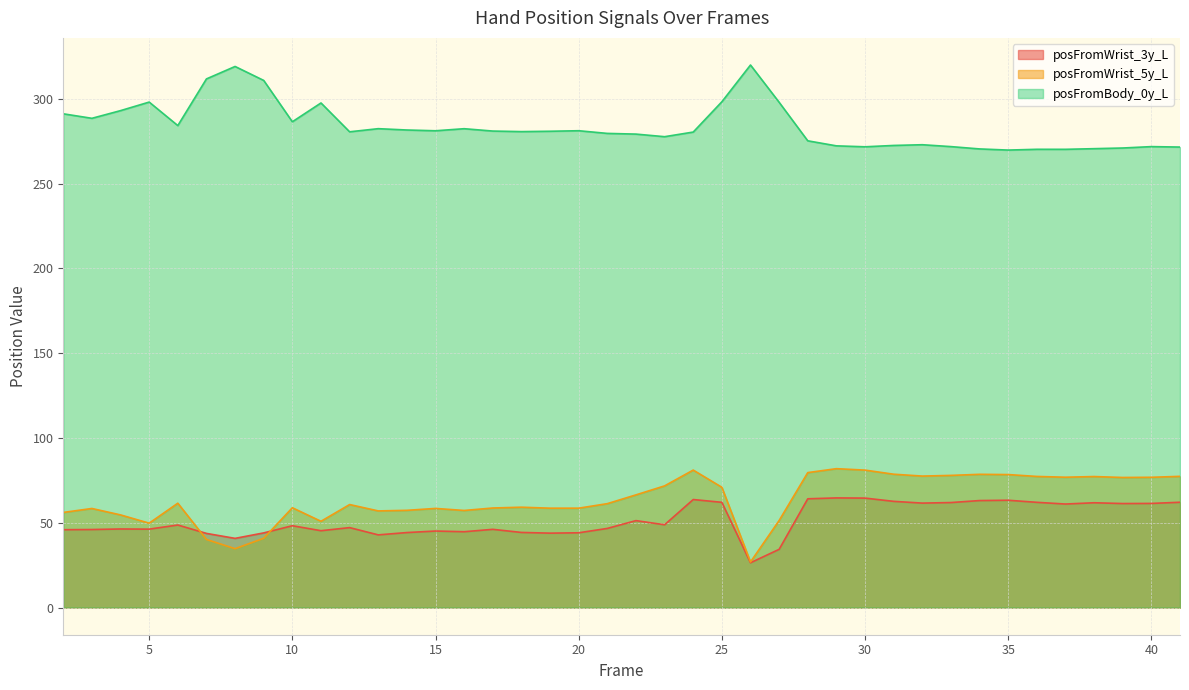

Reading left to right, what are all the values shown in this chart?

posFromWrist_3y_L: 2=45.9	3=46.0	4=46.4	5=46.3	6=48.7	7=43.7	8=40.8	9=44.0	10=48.3	11=45.3	12=47.2	13=42.9	14=44.2	15=45.1	16=44.7	17=46.1	18=44.3	19=43.9	20=44.1	21=46.7	22=51.3	23=48.8	24=63.7	25=62.1	26=26.4	27=34.3	28=64.2	29=64.7	30=64.6	31=62.7	32=61.6	33=61.9	34=63.1	35=63.3	36=62.1	37=61.1	38=61.8	39=61.4	40=61.4	41=62.1
posFromWrist_5y_L: 2=56.1	3=58.4	4=54.7	5=49.8	6=61.6	7=40.2	8=34.7	9=40.9	10=58.9	11=50.9	12=60.8	13=57.0	14=57.4	15=58.5	16=57.3	17=58.7	18=59.2	19=58.6	20=58.6	21=61.3	22=66.5	23=71.8	24=81.1	25=70.9	26=26.9	27=51.4	28=79.6	29=81.9	30=81.1	31=78.6	32=77.5	33=77.9	34=78.6	35=78.4	36=77.3	37=76.9	38=77.3	39=76.7	40=76.8	41=77.4
posFromBody_0y_L: 2=291.2	3=288.5	4=293.0	5=298.1	6=284.2	7=311.7	8=319.1	9=310.8	10=286.5	11=297.6	12=280.6	13=282.4	14=281.6	15=281.2	16=282.4	17=281.0	18=280.7	19=280.9	20=281.2	21=279.6	22=279.2	23=277.7	24=280.4	25=298.3	26=319.9	27=298.0	28=275.2	29=272.3	30=271.7	31=272.5	32=272.9	33=271.8	34=270.5	35=269.8	36=270.2	37=270.2	38=270.6	39=271.0	40=271.8	41=271.6